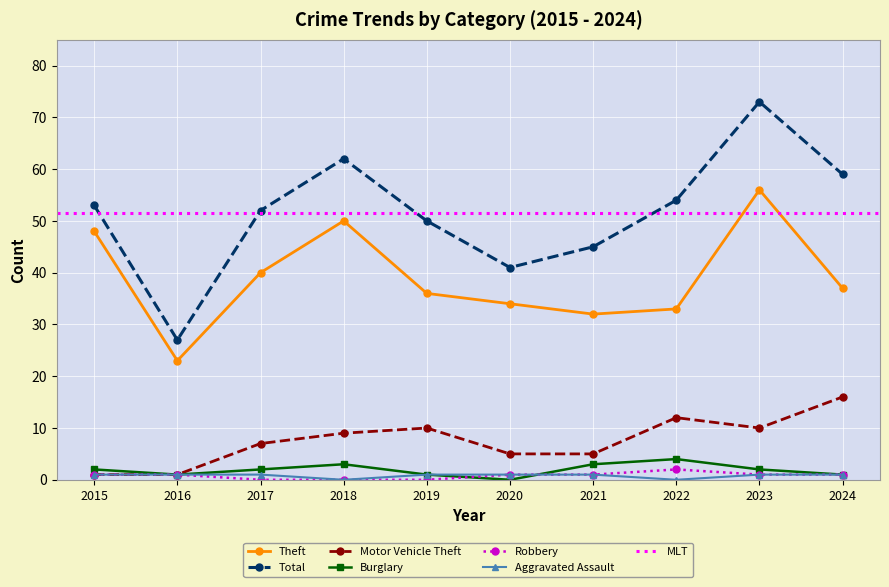

Reading right to left, extract all data points from this chart.

Theft: 37	56	33	32	34	36	50	40	23	48
Total: 59	73	54	45	41	50	62	52	27	53
Motor Vehicle Theft: 16	10	12	5	5	10	9	7	1	1
Burglary: 1	2	4	3	0	1	3	2	1	2
Robbery: 1	1	2	1	1	0	0	0	1	1
Aggravated Assault: 1	1	0	1	1	1	0	1	1	1